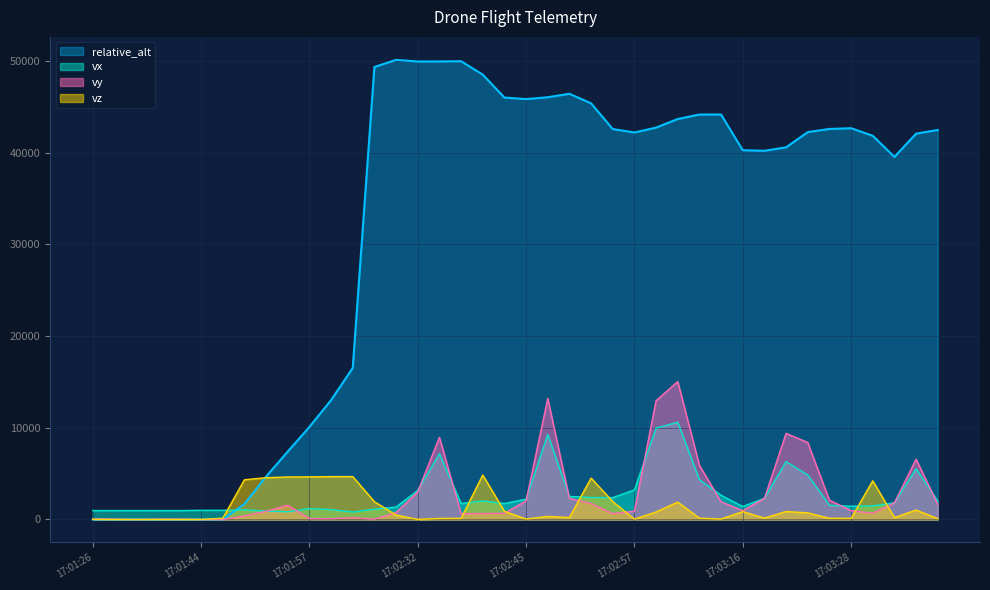

What is the difference between the maximum and minimum values in the vy series?

15040.1